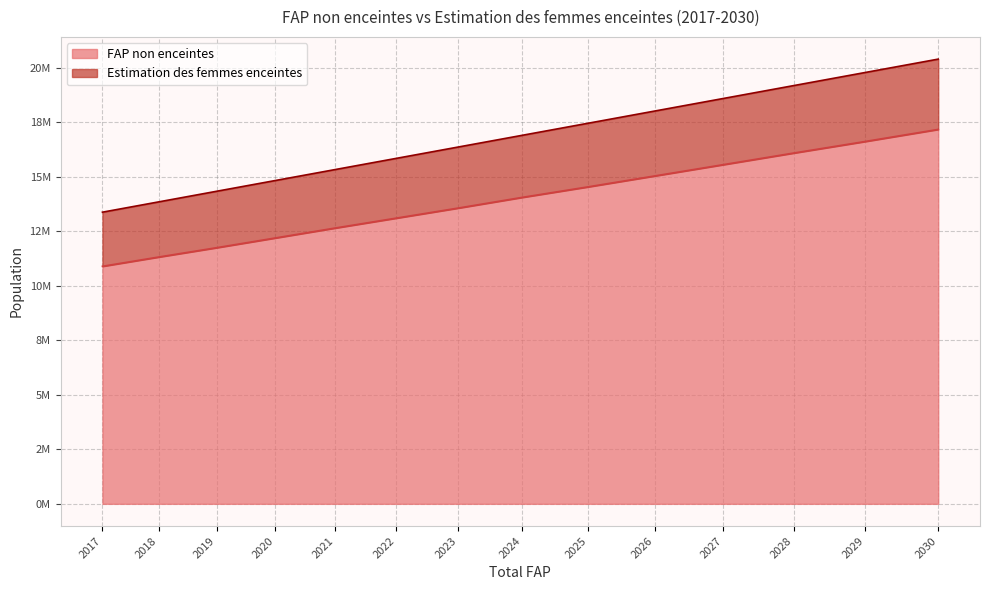

At which label does Estimation des femmes enceintes first exceed 16894224?

2025